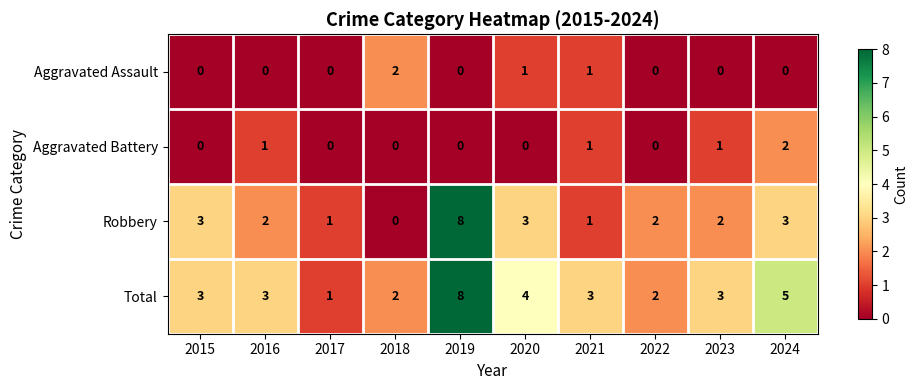

At 2020, list the series in order from smallest to largest.

Aggravated Battery, Aggravated Assault, Robbery, Total